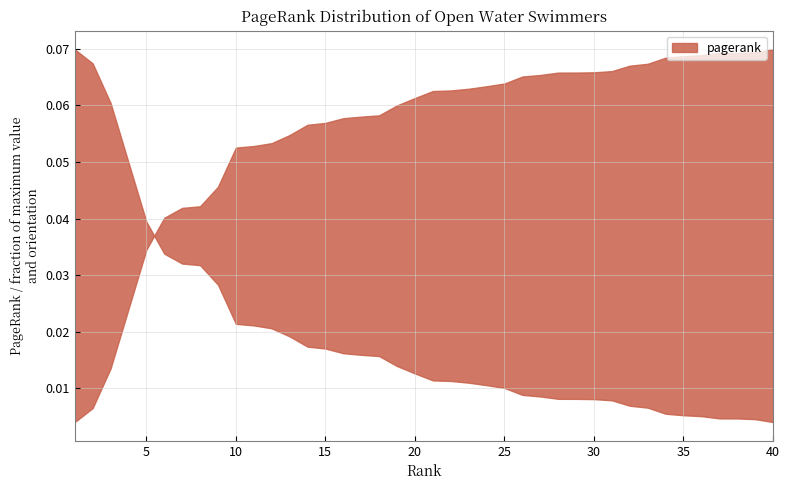

What is the difference between the maximum and second lowest values?

0.1